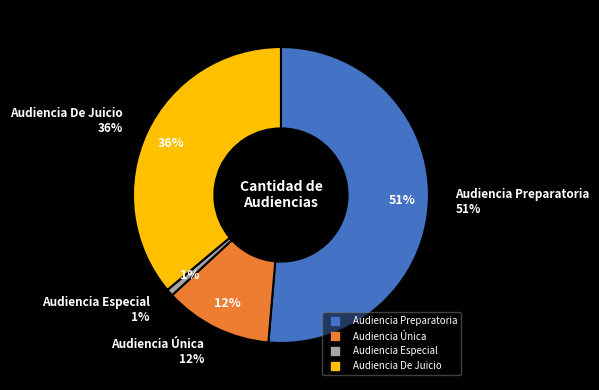

How many segments does this pie chart have?

4